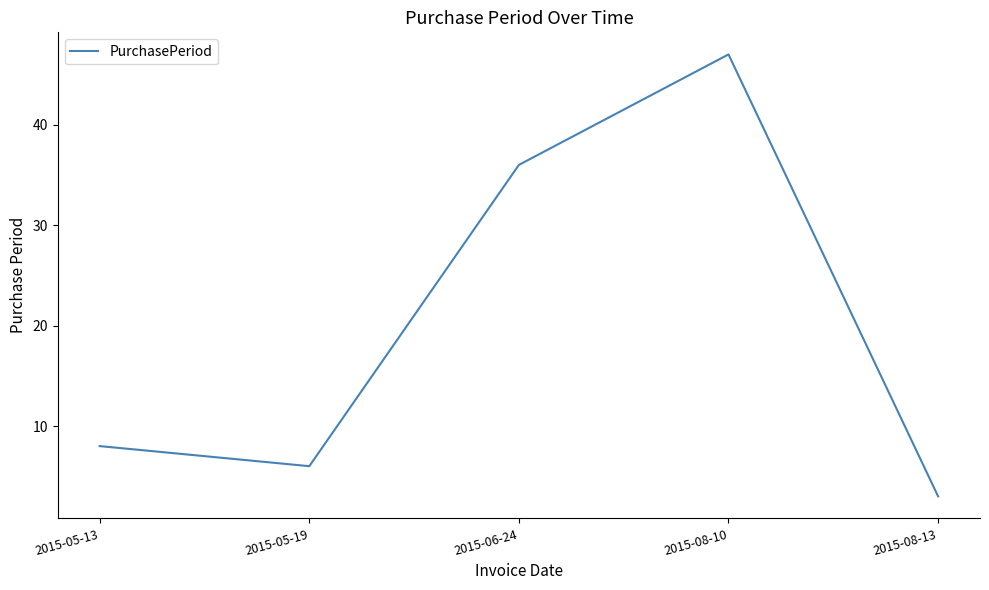

What is the smallest value displayed?

3